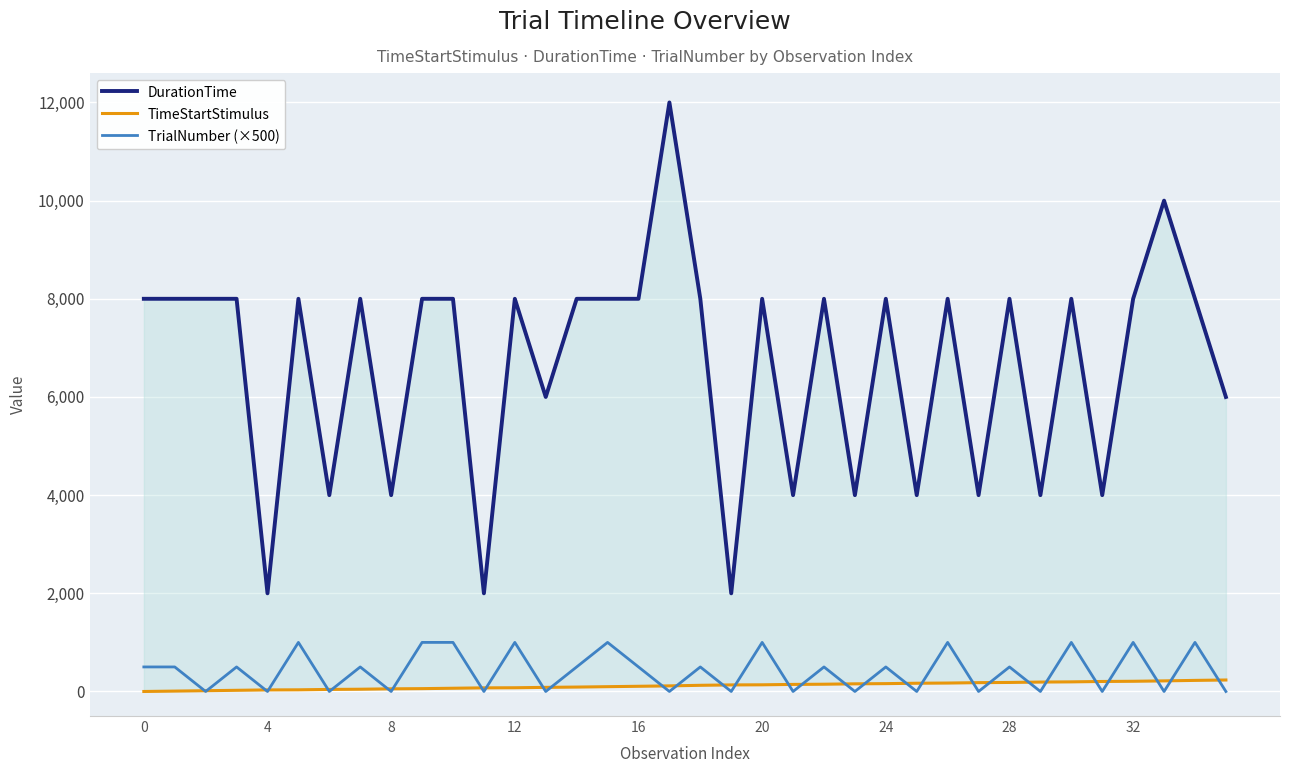

True or false: TimeStartStimulus has more than 1 interior local peaks.

False